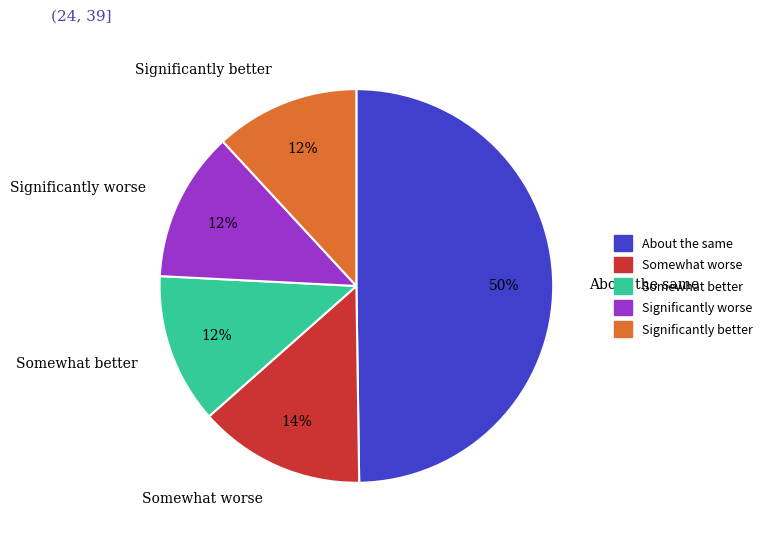

Which category has the biggest portion of the pie?

About the same